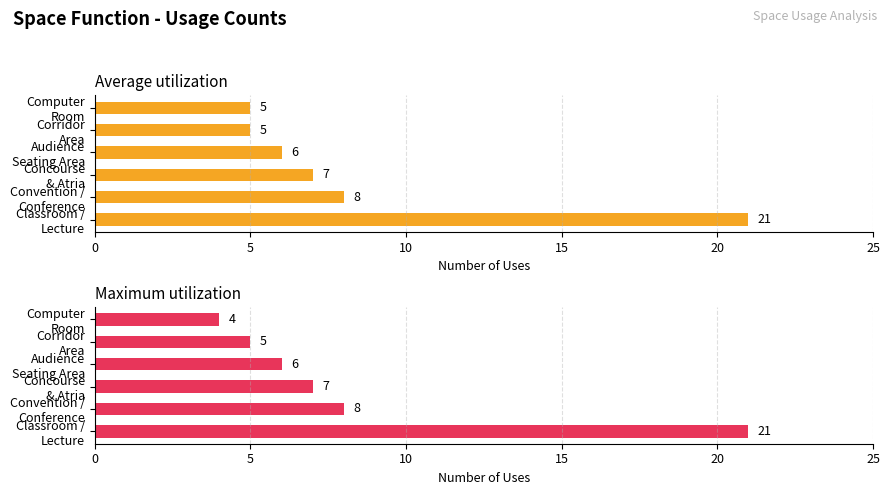

Which series has the widest spread of values?

Maximum utilization